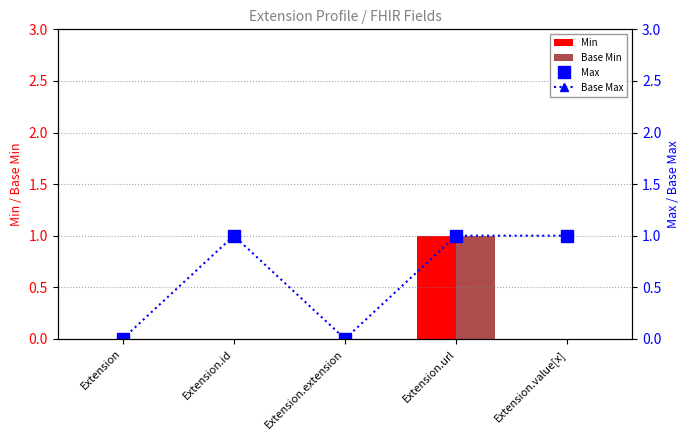

What is the sum of all Base Max values?

3